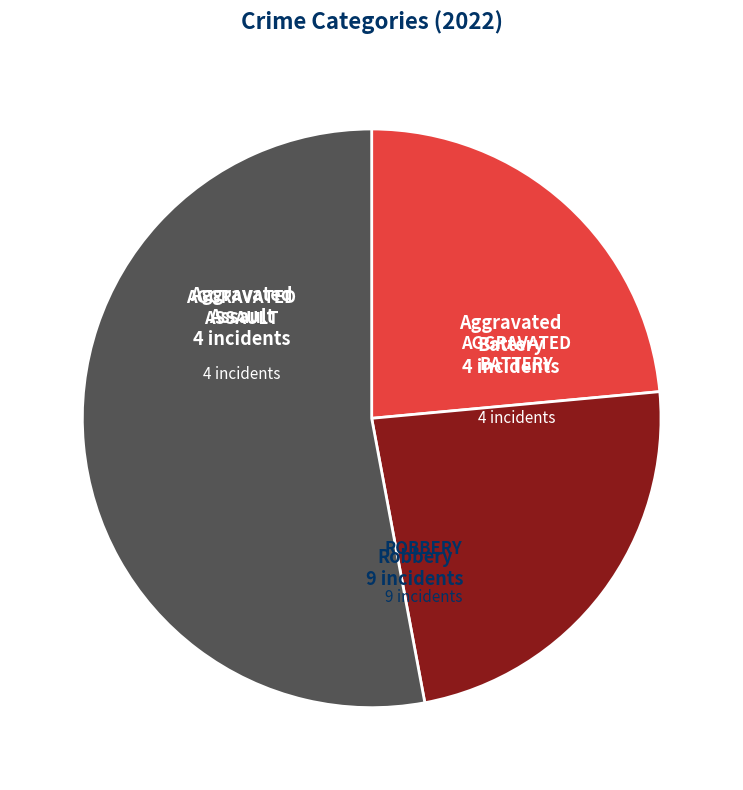

Is there any slice that represents more than half of the pie?

Yes